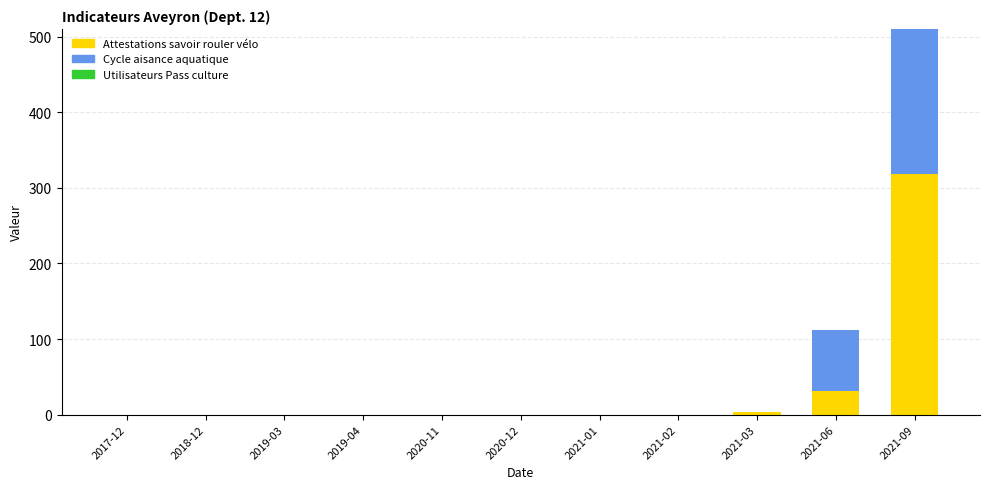

At which category is the sum across all series the highest?

2021-09